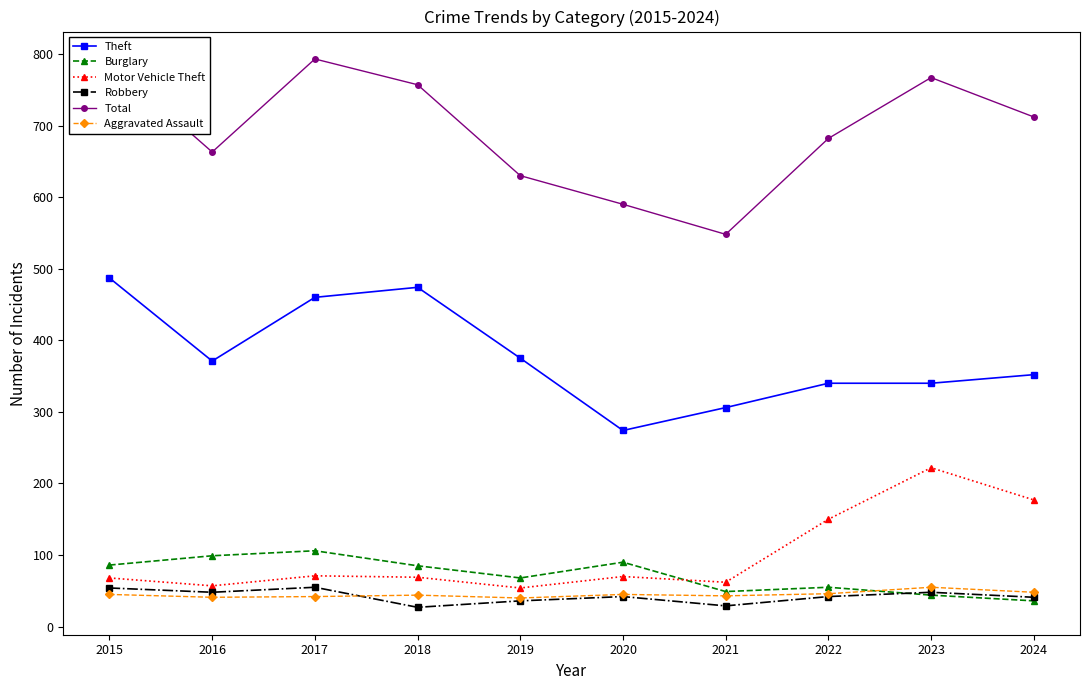

True or false: Aggravated Assault has a value of 76 at 2024.

False